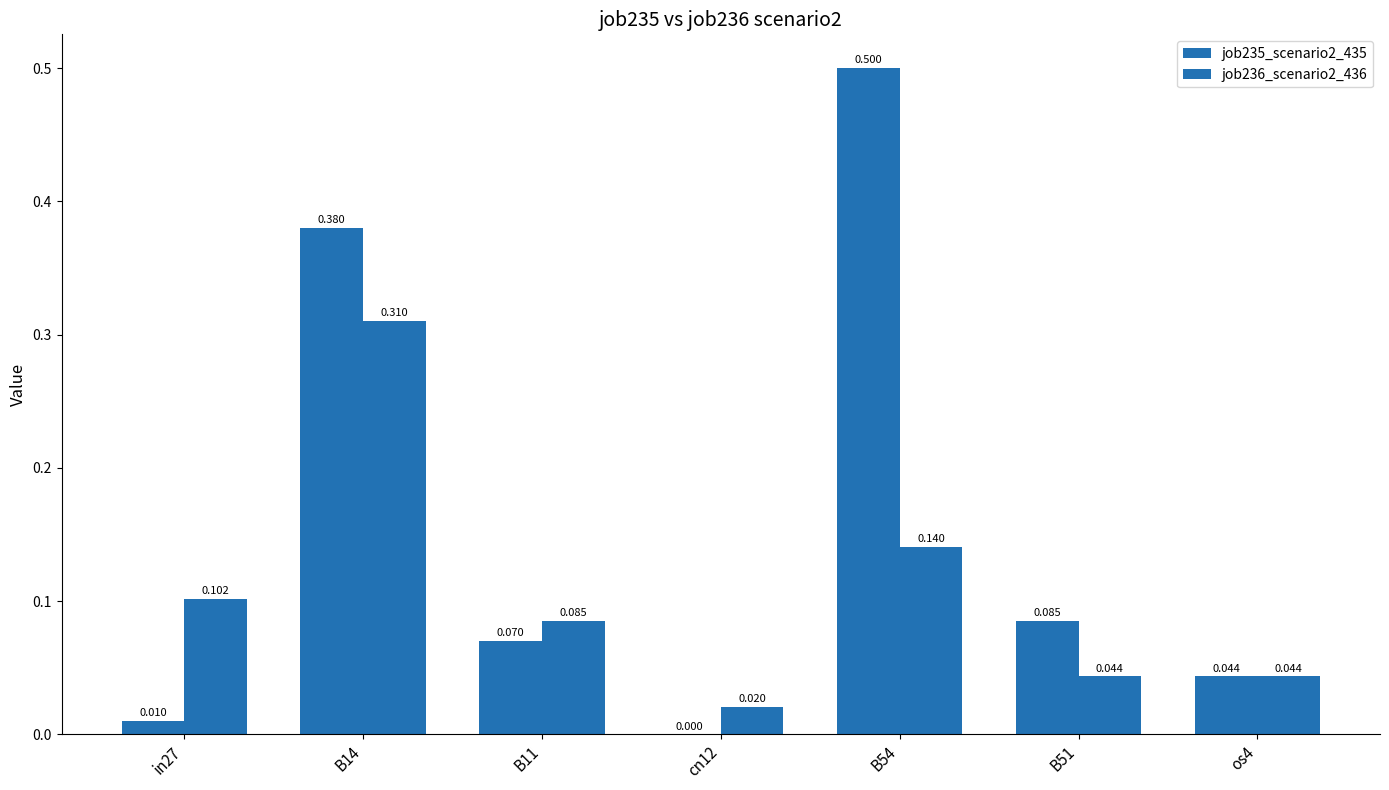

The value of job236_scenario2_436 at B54 is 0.1. True or false?

False